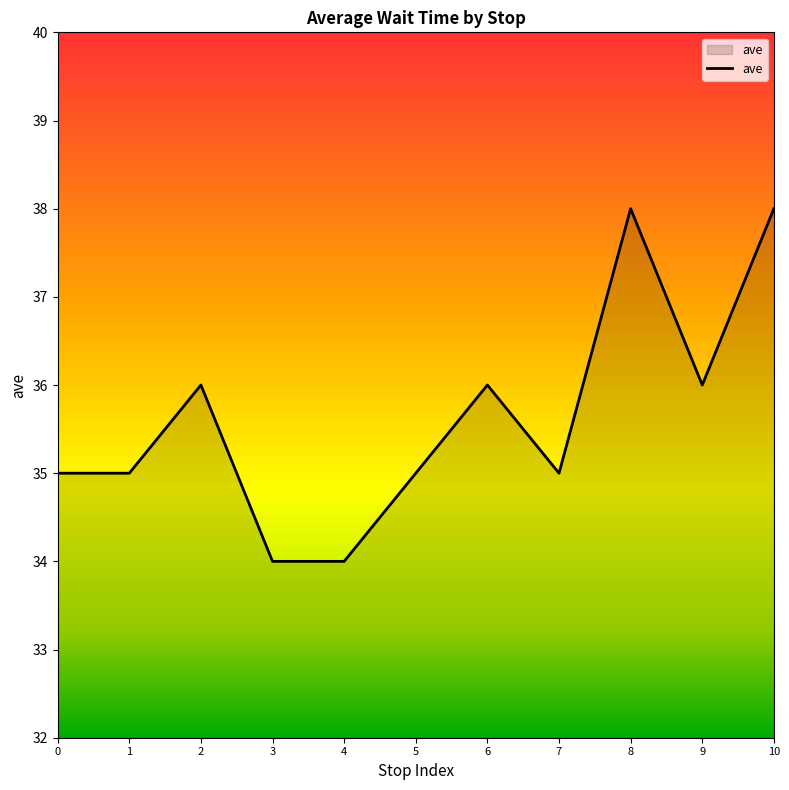

What is the maximum value shown in the chart?

38